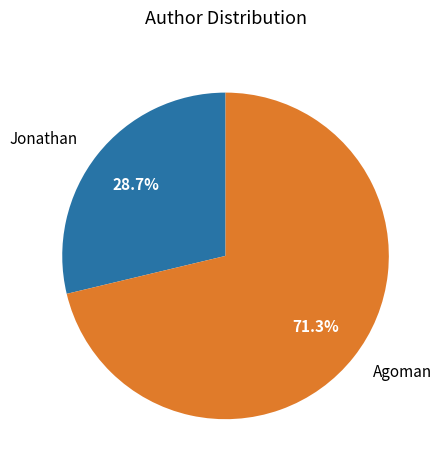

To the nearest percent, what is the average slice percentage?

50%